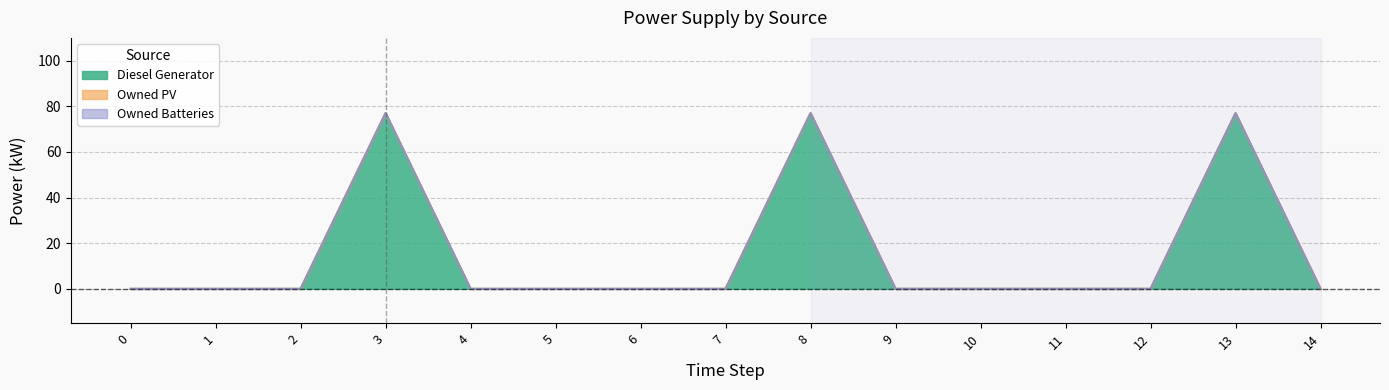

True or false: Owned Batteries has more than 1 points higher than both neighbors.

False